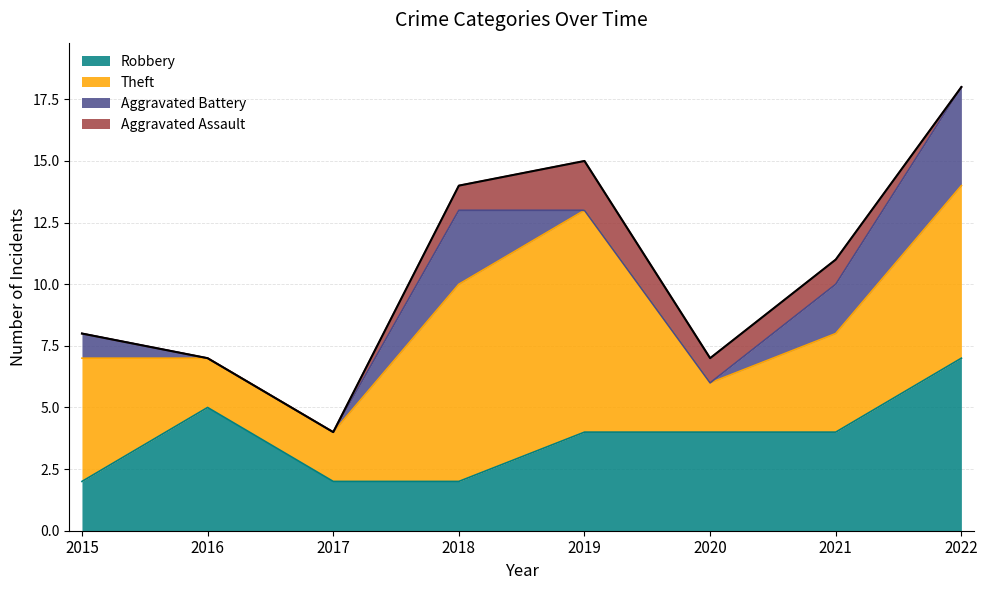

How many categories are shown in the chart?

8